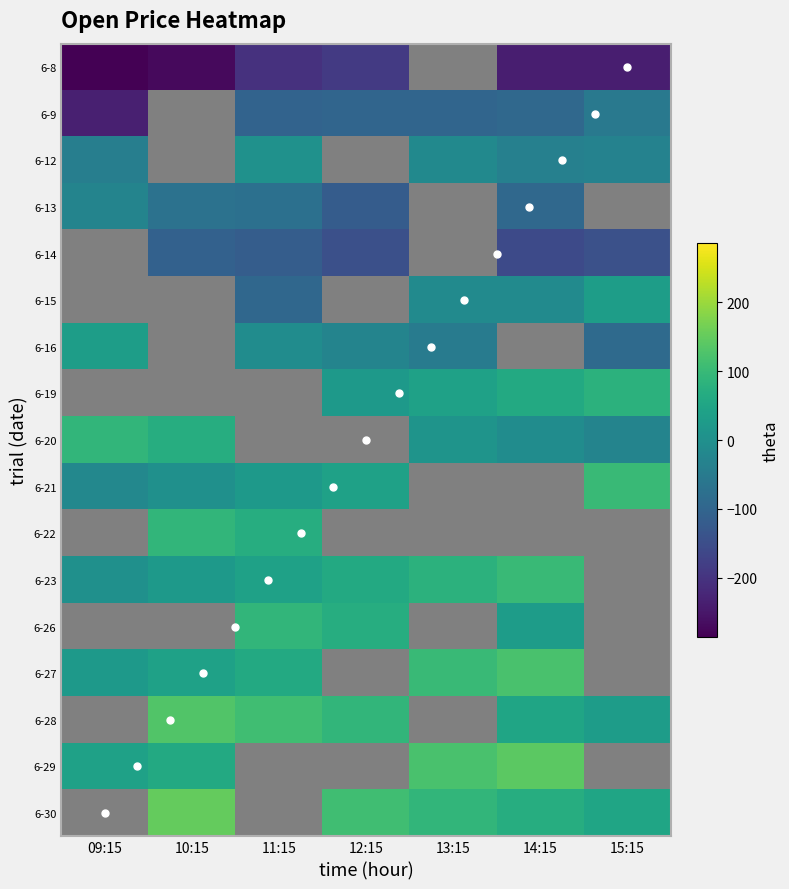

What is the smallest value displayed?

-285.9